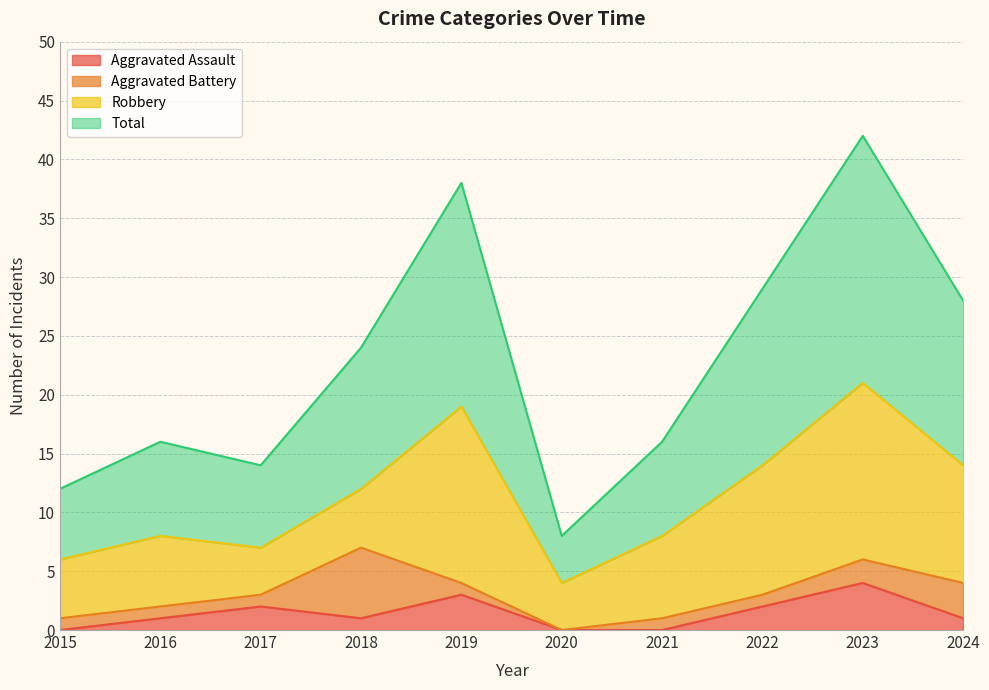

Which series has the largest total across all categories?

Total